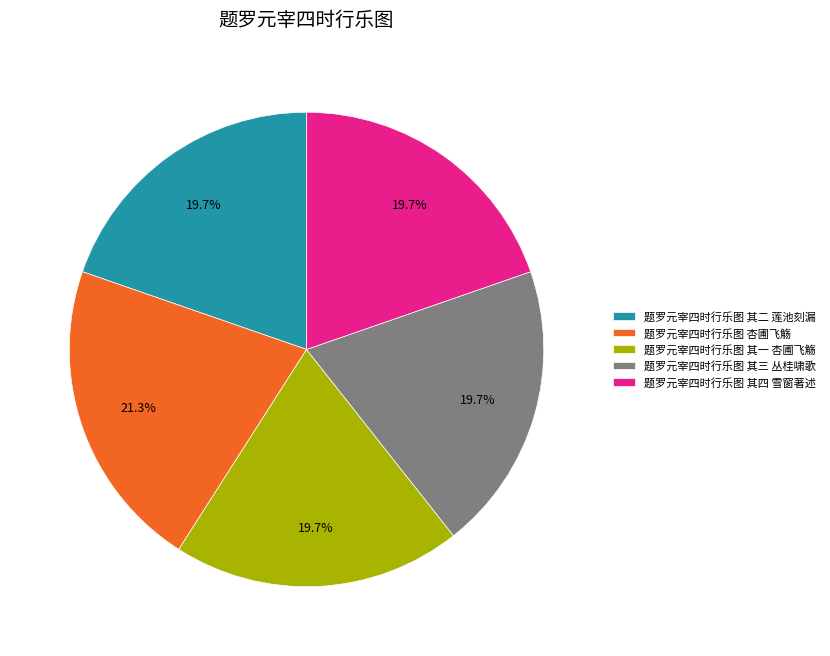

How many slices are in this pie chart?

5